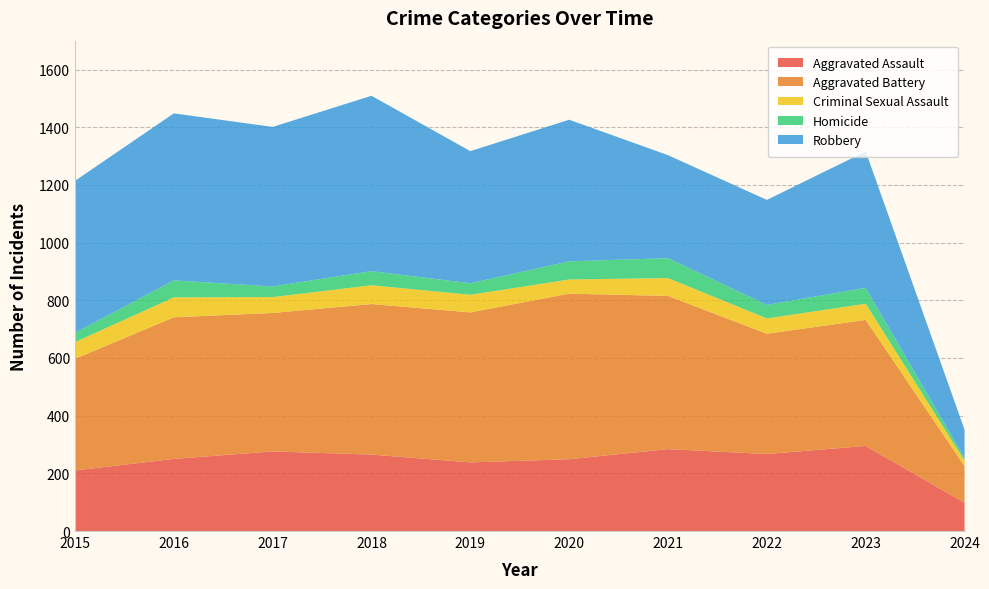

Reading right to left, what are all the values shown in this chart?

Aggravated Assault: 98	295	267	284	249	238	265	276	250	210
Aggravated Battery: 127	437	417	531	574	520	522	480	491	387
Criminal Sexual Assault: 19	56	53	62	49	61	65	55	69	58
Homicide: 9	55	47	69	63	40	49	37	59	32
Robbery: 98	473	364	357	491	458	608	553	579	527